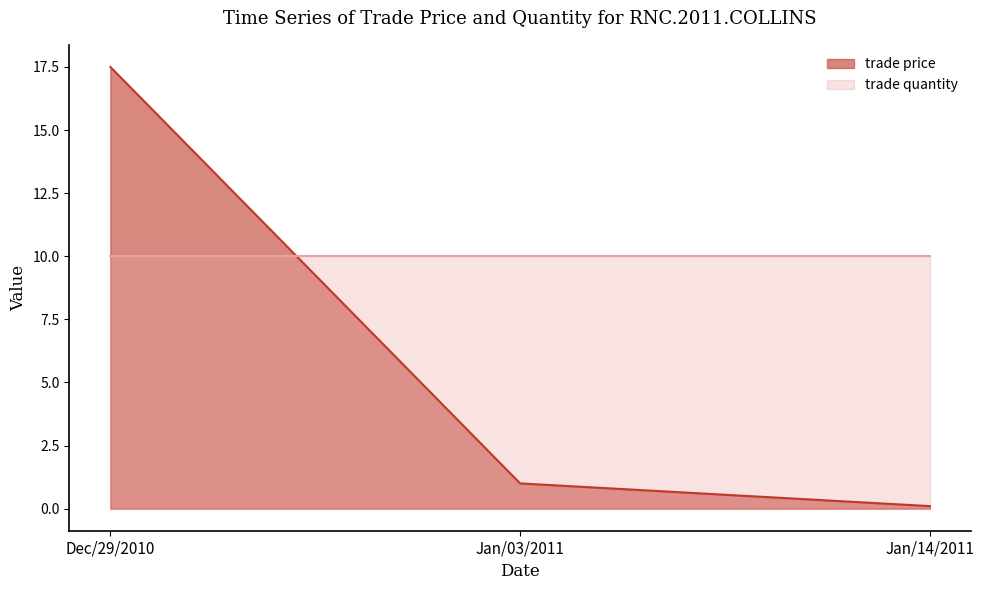

What is the value of the 1st point from the left?

17.5